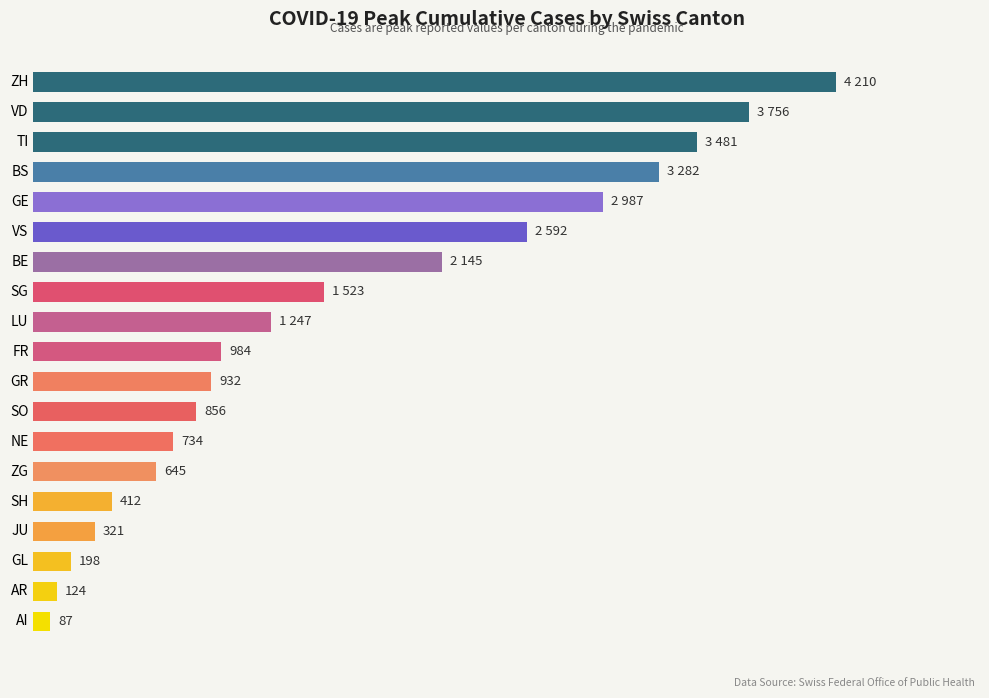

What is the label of the 8th bar from the bottom?

SO